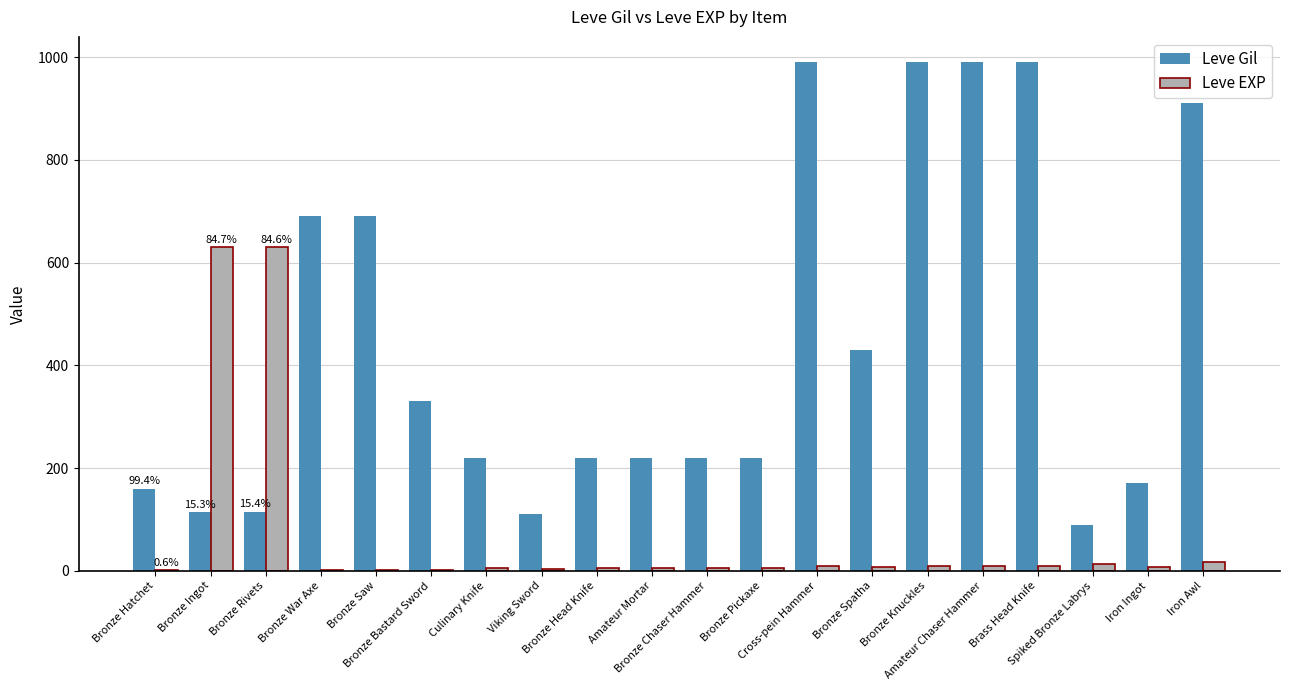

Count the number of categories in the chart.

20